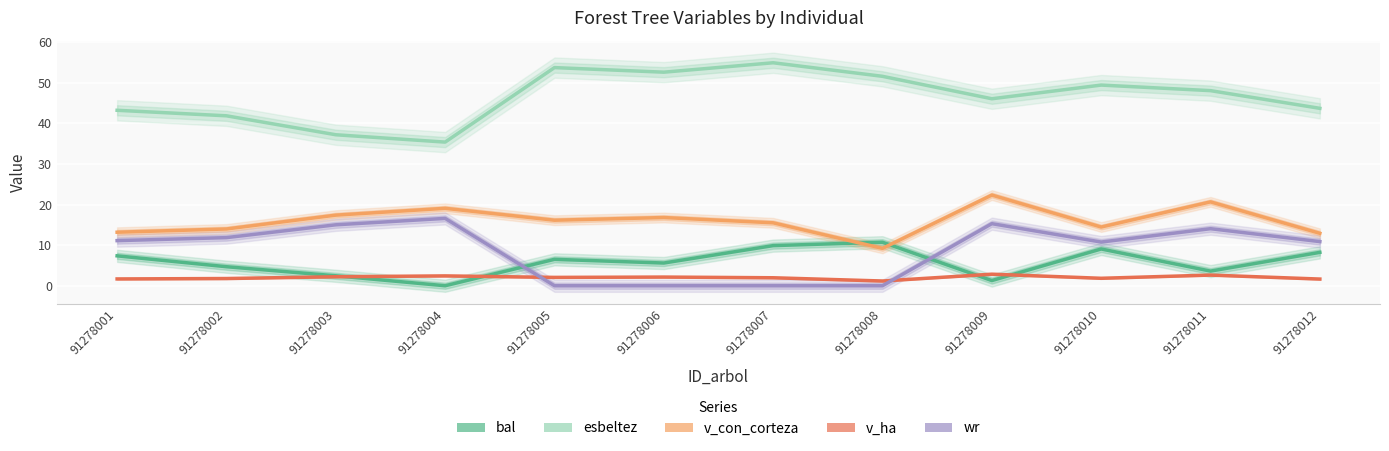

Is it true that v_ha equals 1.6 at 91278009?

False